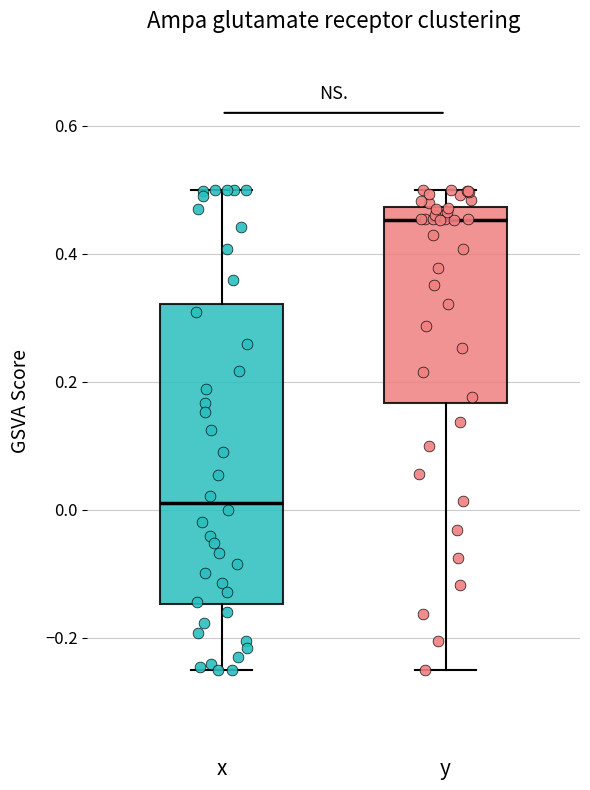

Where does the lower whisker of the box for y end on the y-axis? The values are not printed on the chart, so give them approximately, as read against the axis.

-0.24